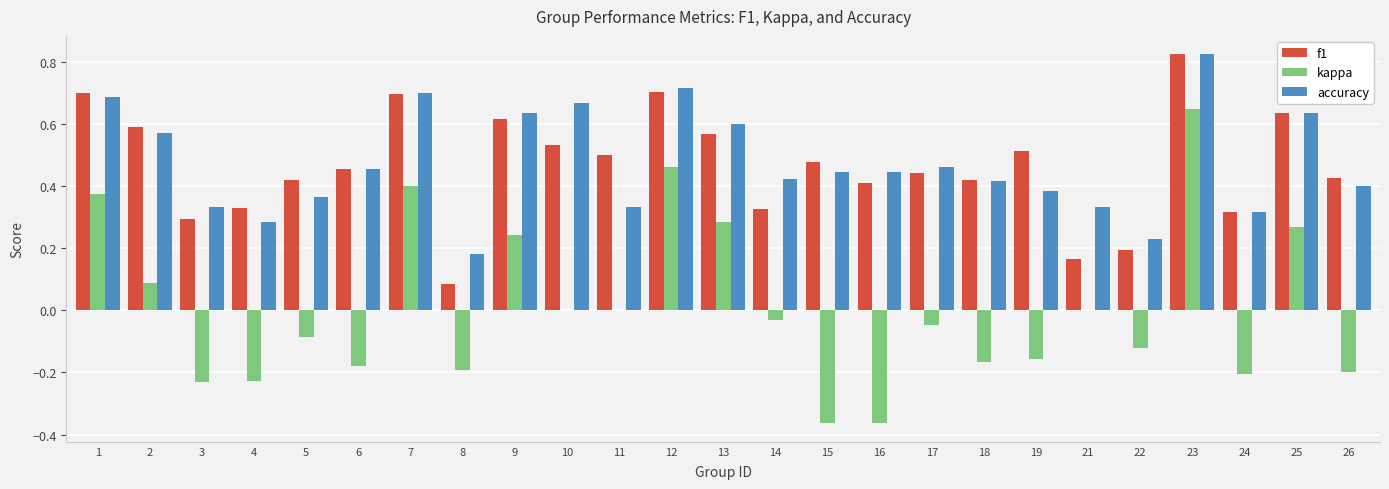

How many f1 values are between 0 and 1?

25